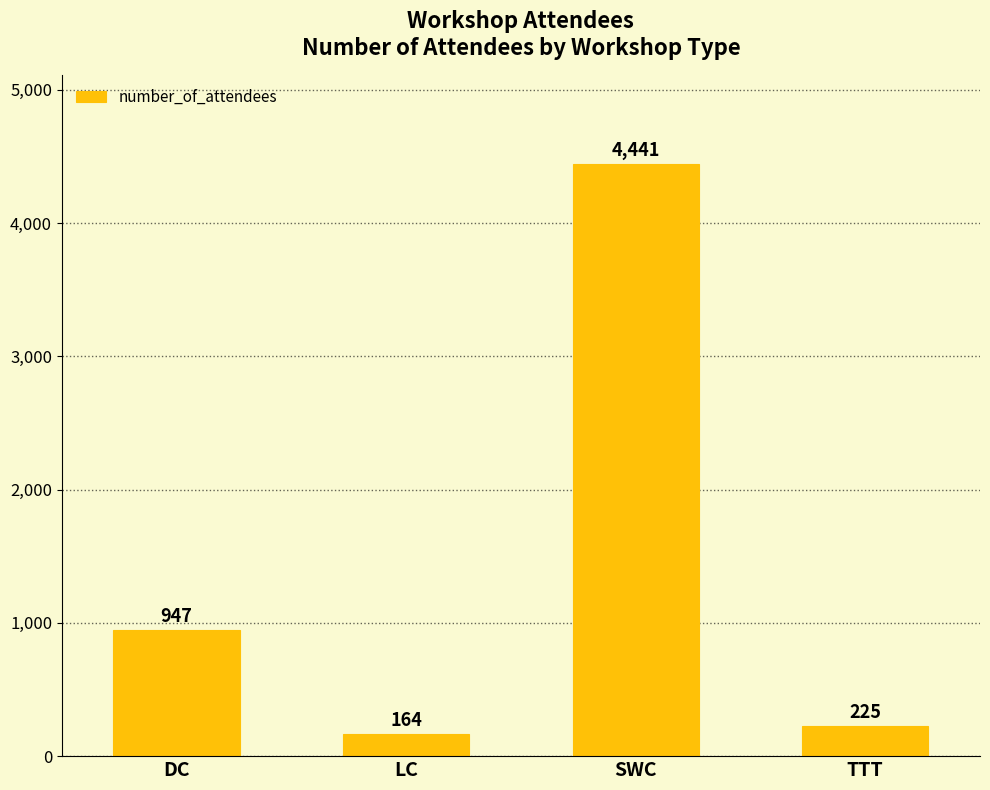

What is the sum of all values?

5777